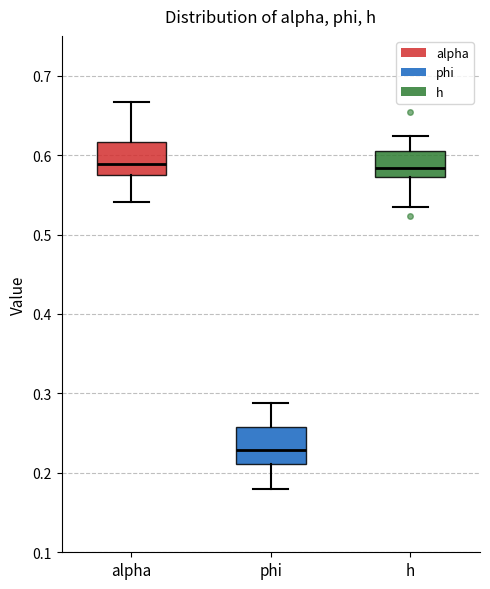

Which box's median line is the lowest?

phi